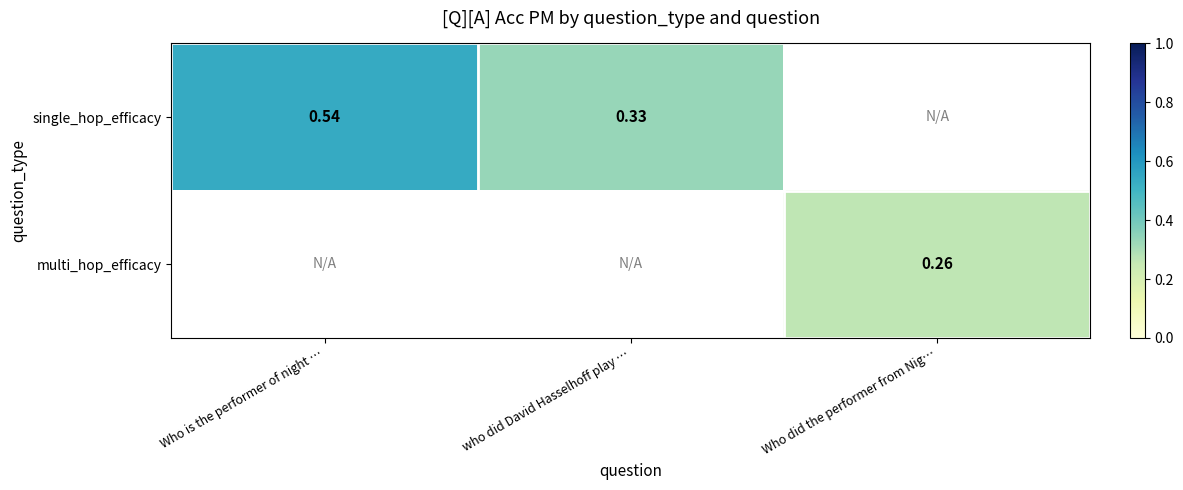

What is the difference between the maximum and minimum values in the single_hop_efficacy series?

0.2